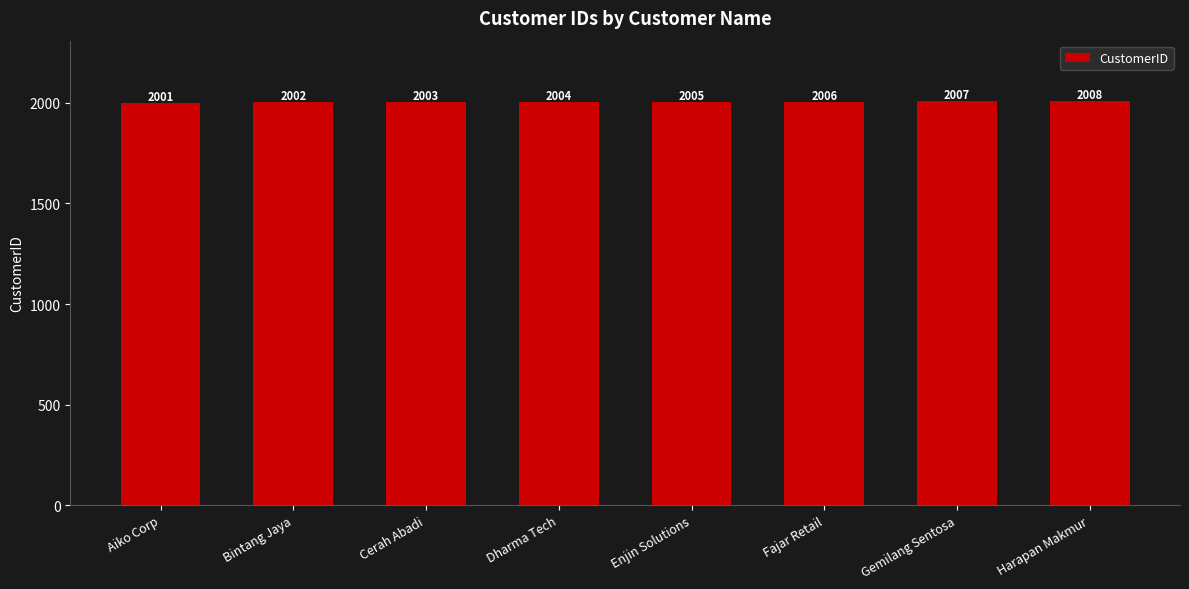

The value at Dharma Tech is 501. True or false?

False